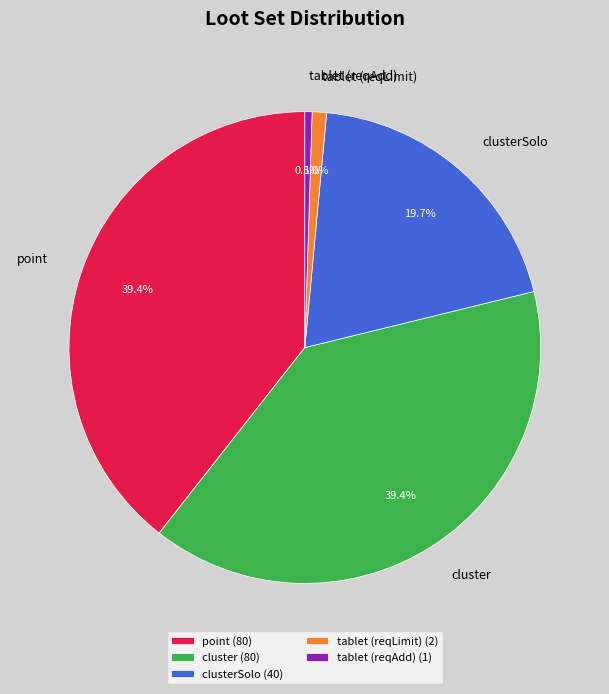

Is it true that point is 39% of the pie?

True